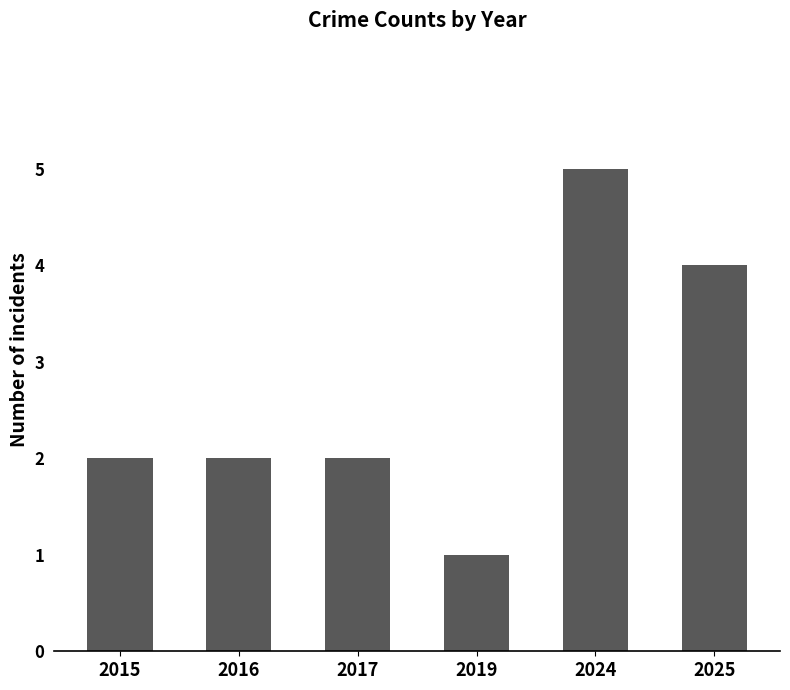

What is the maximum value shown in the chart?

5